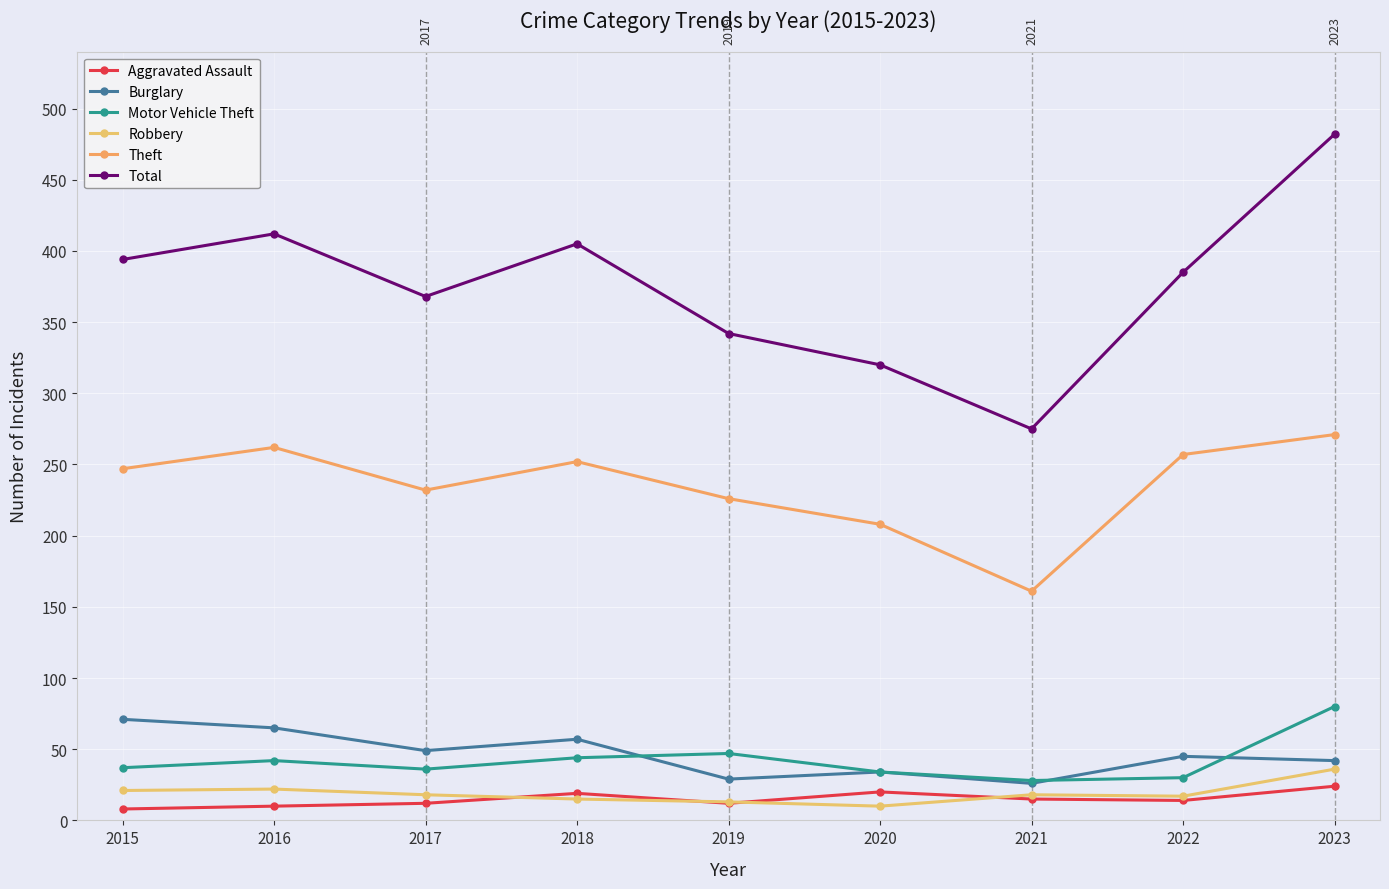

True or false: Motor Vehicle Theft and Total intersect in this chart.

False